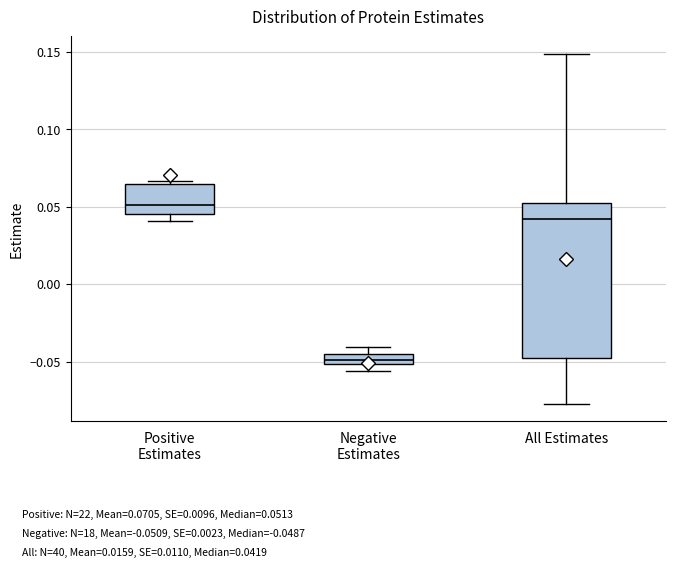

Comparing the boxes themselves (not the whiskers), which one is the tallest?

All Estimates